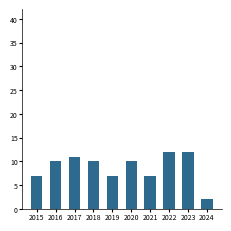

What is the difference between the maximum and minimum values?

10